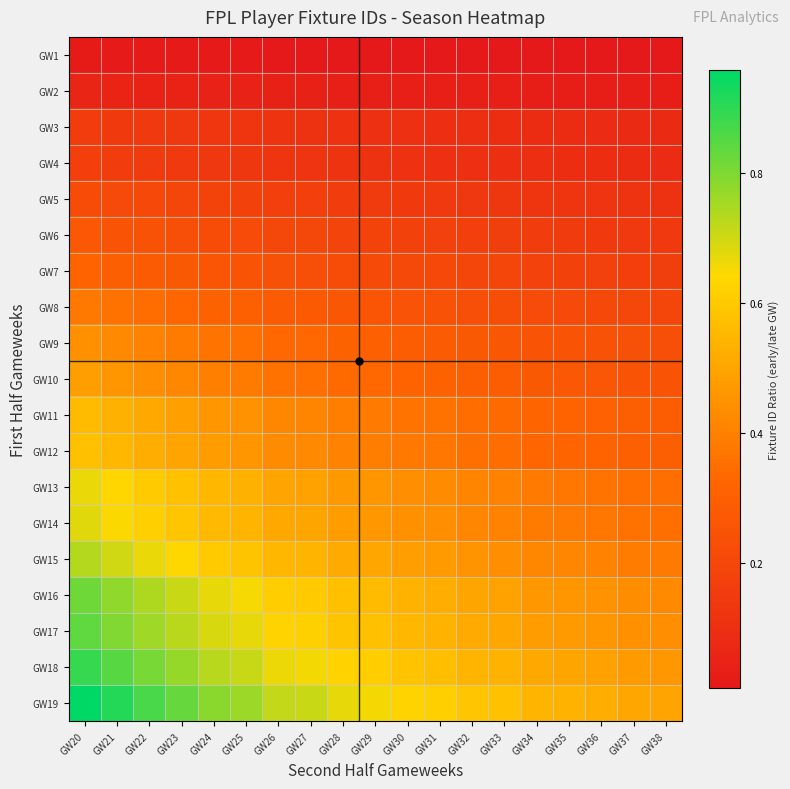

Reading left to right, extract all data points from this chart.

GW1: GW20=0.0	GW21=0.0	GW22=0.0	GW23=0.0	GW24=0.0	GW25=0.0	GW26=0.0	GW27=0.0	GW28=0.0	GW29=0.0	GW30=0.0	GW31=0.0	GW32=0.0	GW33=0.0	GW34=0.0	GW35=0.0	GW36=0.0	GW37=0.0	GW38=0.0
GW2: GW20=0.1	GW21=0.1	GW22=0.1	GW23=0.0	GW24=0.0	GW25=0.0	GW26=0.0	GW27=0.0	GW28=0.0	GW29=0.0	GW30=0.0	GW31=0.0	GW32=0.0	GW33=0.0	GW34=0.0	GW35=0.0	GW36=0.0	GW37=0.0	GW38=0.0
GW3: GW20=0.2	GW21=0.1	GW22=0.1	GW23=0.1	GW24=0.1	GW25=0.1	GW26=0.1	GW27=0.1	GW28=0.1	GW29=0.1	GW30=0.1	GW31=0.1	GW32=0.1	GW33=0.1	GW34=0.1	GW35=0.1	GW36=0.1	GW37=0.1	GW38=0.1
GW4: GW20=0.2	GW21=0.2	GW22=0.2	GW23=0.1	GW24=0.1	GW25=0.1	GW26=0.1	GW27=0.1	GW28=0.1	GW29=0.1	GW30=0.1	GW31=0.1	GW32=0.1	GW33=0.1	GW34=0.1	GW35=0.1	GW36=0.1	GW37=0.1	GW38=0.1
GW5: GW20=0.2	GW21=0.2	GW22=0.2	GW23=0.2	GW24=0.2	GW25=0.2	GW26=0.2	GW27=0.2	GW28=0.2	GW29=0.2	GW30=0.1	GW31=0.1	GW32=0.1	GW33=0.1	GW34=0.1	GW35=0.1	GW36=0.1	GW37=0.1	GW38=0.1
GW6: GW20=0.3	GW21=0.3	GW22=0.2	GW23=0.2	GW24=0.2	GW25=0.2	GW26=0.2	GW27=0.2	GW28=0.2	GW29=0.2	GW30=0.2	GW31=0.2	GW32=0.2	GW33=0.2	GW34=0.2	GW35=0.2	GW36=0.1	GW37=0.1	GW38=0.1
GW7: GW20=0.3	GW21=0.3	GW22=0.3	GW23=0.3	GW24=0.3	GW25=0.3	GW26=0.2	GW27=0.2	GW28=0.2	GW29=0.2	GW30=0.2	GW31=0.2	GW32=0.2	GW33=0.2	GW34=0.2	GW35=0.2	GW36=0.2	GW37=0.2	GW38=0.2
GW8: GW20=0.4	GW21=0.4	GW22=0.3	GW23=0.3	GW24=0.3	GW25=0.3	GW26=0.3	GW27=0.3	GW28=0.3	GW29=0.3	GW30=0.2	GW31=0.2	GW32=0.2	GW33=0.2	GW34=0.2	GW35=0.2	GW36=0.2	GW37=0.2	GW38=0.2
GW9: GW20=0.4	GW21=0.4	GW22=0.4	GW23=0.4	GW24=0.4	GW25=0.4	GW26=0.3	GW27=0.3	GW28=0.3	GW29=0.3	GW30=0.3	GW31=0.3	GW32=0.3	GW33=0.3	GW34=0.3	GW35=0.2	GW36=0.2	GW37=0.2	GW38=0.2
GW10: GW20=0.5	GW21=0.5	GW22=0.4	GW23=0.4	GW24=0.4	GW25=0.4	GW26=0.4	GW27=0.4	GW28=0.3	GW29=0.3	GW30=0.3	GW31=0.3	GW32=0.3	GW33=0.3	GW34=0.3	GW35=0.3	GW36=0.3	GW37=0.3	GW38=0.2
GW11: GW20=0.6	GW21=0.5	GW22=0.5	GW23=0.5	GW24=0.5	GW25=0.4	GW26=0.4	GW27=0.4	GW28=0.4	GW29=0.4	GW30=0.4	GW31=0.4	GW32=0.3	GW33=0.3	GW34=0.3	GW35=0.3	GW36=0.3	GW37=0.3	GW38=0.3
GW12: GW20=0.6	GW21=0.5	GW22=0.5	GW23=0.5	GW24=0.5	GW25=0.5	GW26=0.4	GW27=0.4	GW28=0.4	GW29=0.4	GW30=0.4	GW31=0.4	GW32=0.4	GW33=0.3	GW34=0.3	GW35=0.3	GW36=0.3	GW37=0.3	GW38=0.3
GW13: GW20=0.7	GW21=0.6	GW22=0.6	GW23=0.6	GW24=0.5	GW25=0.5	GW26=0.5	GW27=0.5	GW28=0.5	GW29=0.5	GW30=0.4	GW31=0.4	GW32=0.4	GW33=0.4	GW34=0.4	GW35=0.4	GW36=0.4	GW37=0.4	GW38=0.3
GW14: GW20=0.7	GW21=0.6	GW22=0.6	GW23=0.6	GW24=0.6	GW25=0.5	GW26=0.5	GW27=0.5	GW28=0.5	GW29=0.5	GW30=0.4	GW31=0.4	GW32=0.4	GW33=0.4	GW34=0.4	GW35=0.4	GW36=0.4	GW37=0.4	GW38=0.4
GW15: GW20=0.7	GW21=0.7	GW22=0.7	GW23=0.6	GW24=0.6	GW25=0.6	GW26=0.5	GW27=0.5	GW28=0.5	GW29=0.5	GW30=0.5	GW31=0.5	GW32=0.5	GW33=0.4	GW34=0.4	GW35=0.4	GW36=0.4	GW37=0.4	GW38=0.4
GW16: GW20=0.8	GW21=0.8	GW22=0.7	GW23=0.7	GW24=0.7	GW25=0.7	GW26=0.6	GW27=0.6	GW28=0.6	GW29=0.6	GW30=0.5	GW31=0.5	GW32=0.5	GW33=0.5	GW34=0.5	GW35=0.5	GW36=0.4	GW37=0.4	GW38=0.4
GW17: GW20=0.8	GW21=0.8	GW22=0.8	GW23=0.7	GW24=0.7	GW25=0.7	GW26=0.6	GW27=0.6	GW28=0.6	GW29=0.6	GW30=0.5	GW31=0.5	GW32=0.5	GW33=0.5	GW34=0.5	GW35=0.5	GW36=0.5	GW37=0.4	GW38=0.4
GW18: GW20=0.9	GW21=0.8	GW22=0.8	GW23=0.8	GW24=0.7	GW25=0.7	GW26=0.7	GW27=0.7	GW28=0.6	GW29=0.6	GW30=0.6	GW31=0.6	GW32=0.5	GW33=0.5	GW34=0.5	GW35=0.5	GW36=0.5	GW37=0.5	GW38=0.5
GW19: GW20=1.0	GW21=0.9	GW22=0.9	GW23=0.8	GW24=0.8	GW25=0.8	GW26=0.7	GW27=0.7	GW28=0.7	GW29=0.7	GW30=0.6	GW31=0.6	GW32=0.6	GW33=0.6	GW34=0.5	GW35=0.5	GW36=0.5	GW37=0.5	GW38=0.5